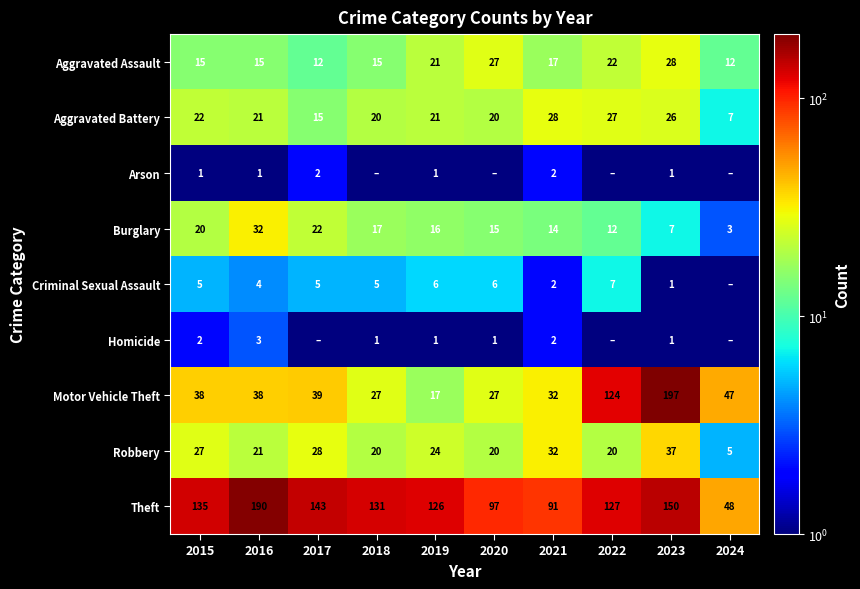

What is the minimum value for Theft?

48.0